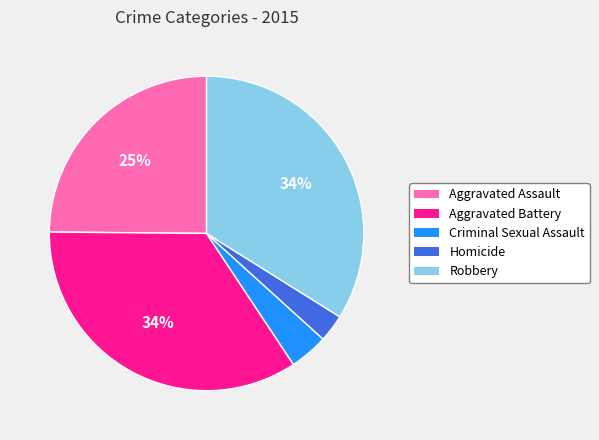

Which category has the smallest portion of the pie?

Homicide